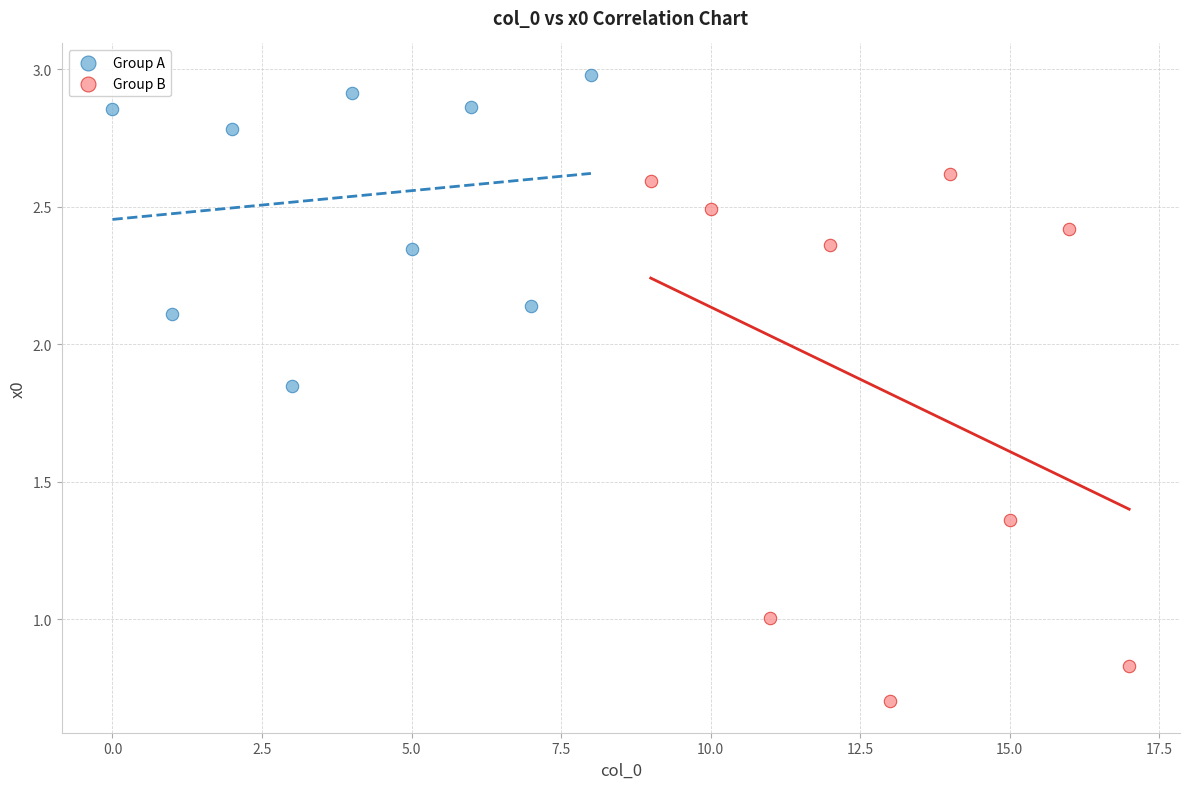

Which series reaches the minimum Y coordinate?

Group B